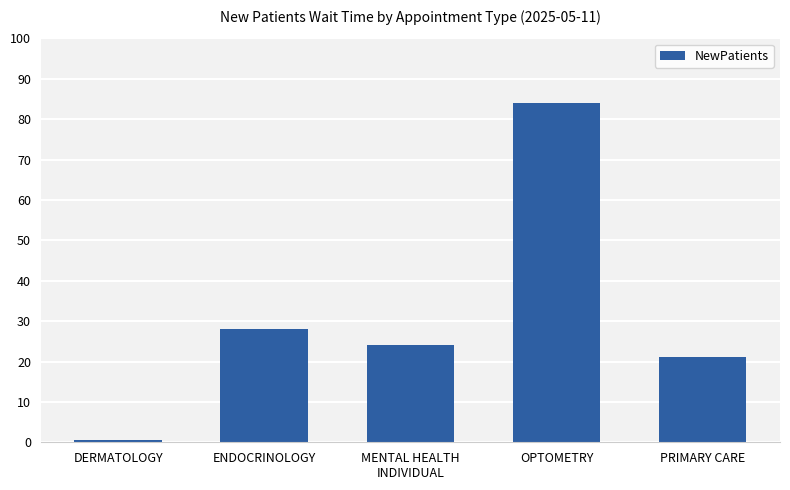

The value at ENDOCRINOLOGY is 28.0. True or false?

True